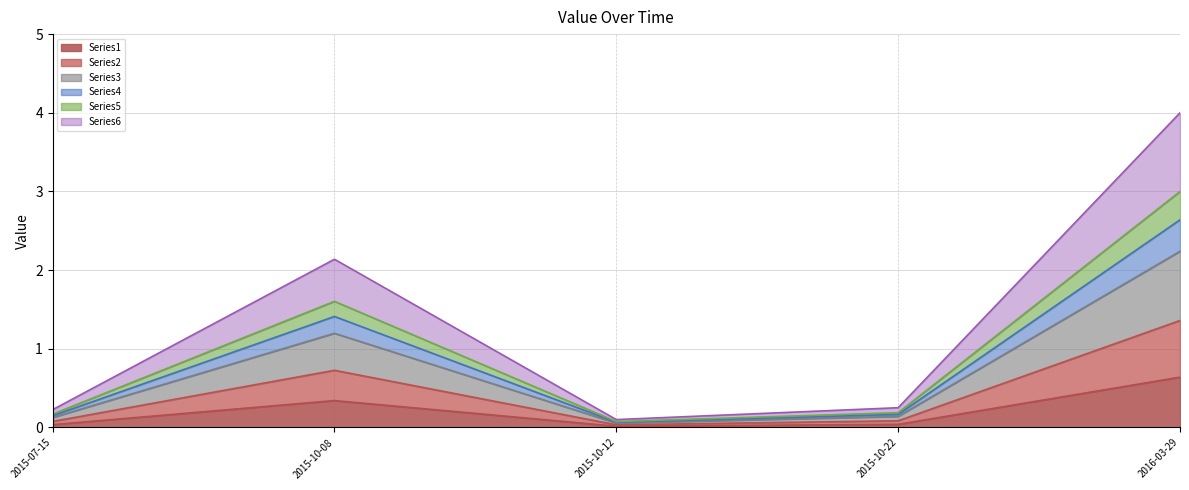

How many lines are shown in the chart?

6